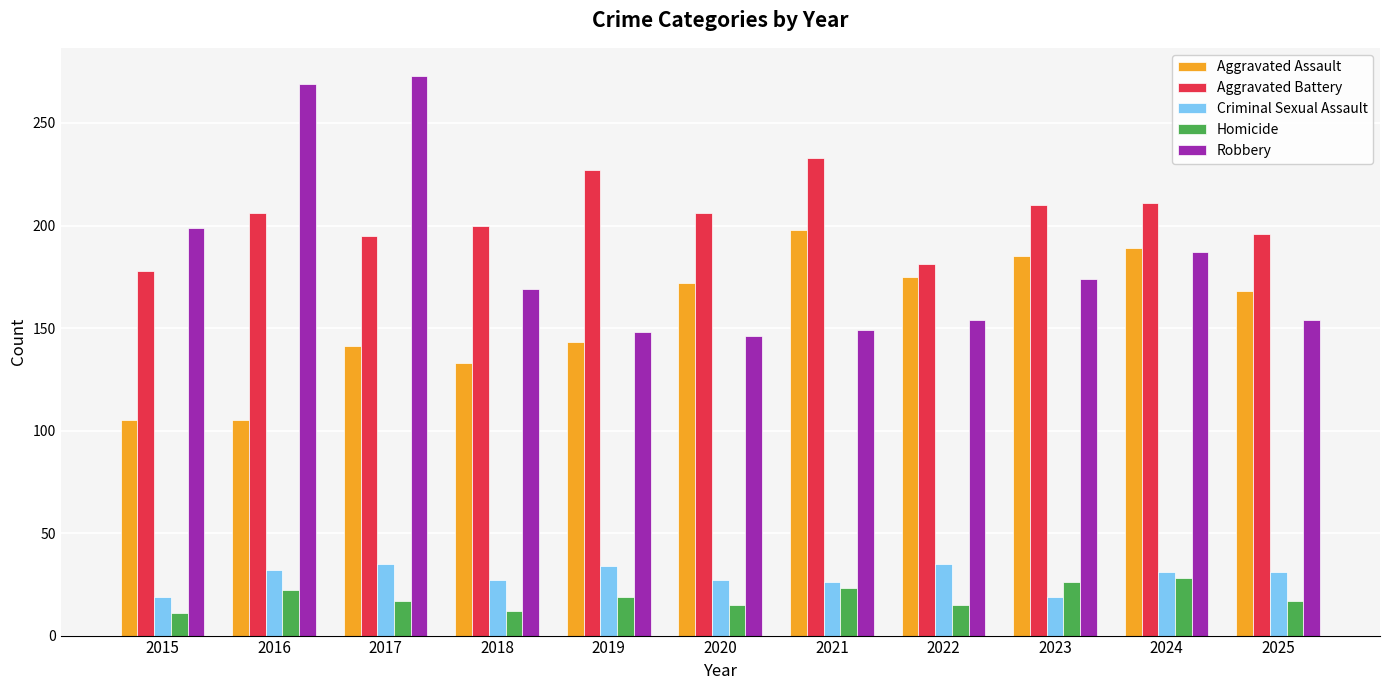

How many groups of bars are there?

11